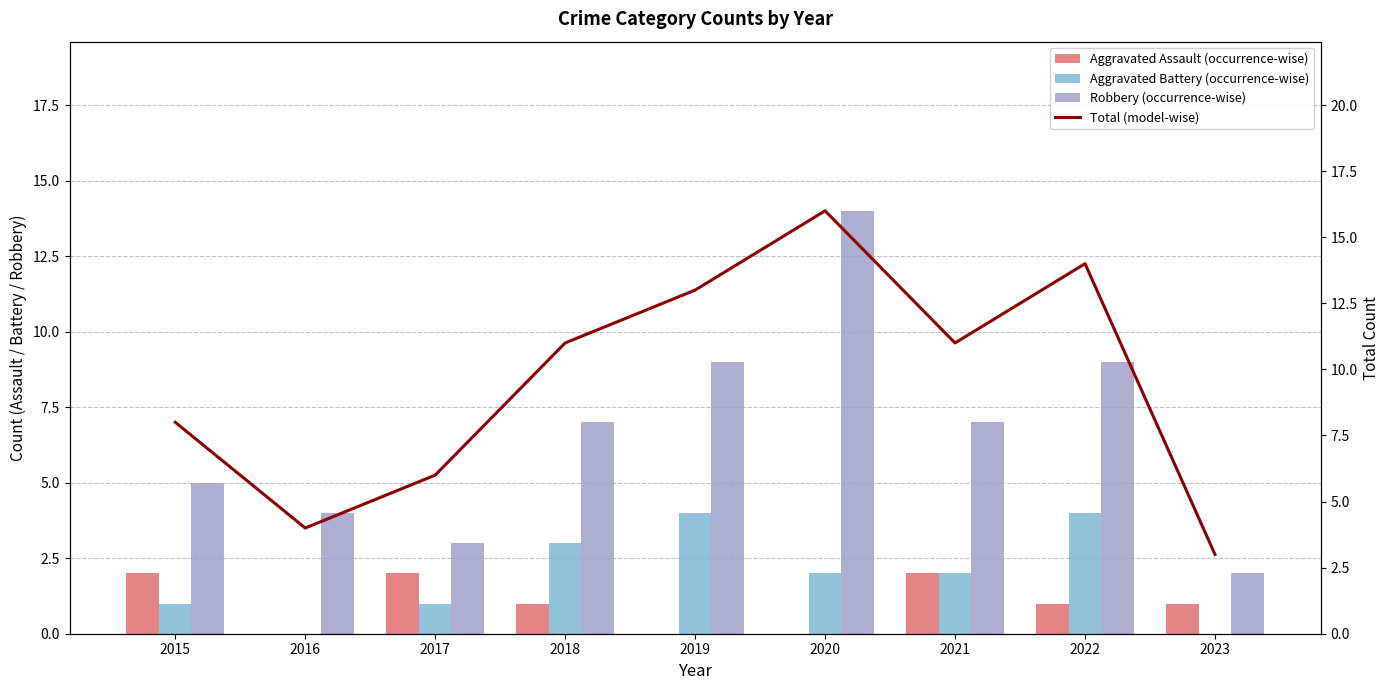

What is the difference between the maximum and minimum values in the Aggravated Assault (occurrence-wise) series?

2